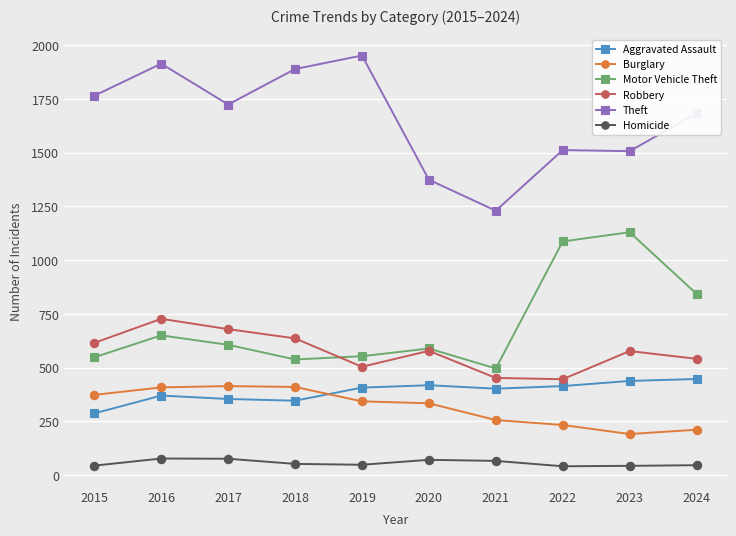

What is the average value of the Aggravated Assault series?

388